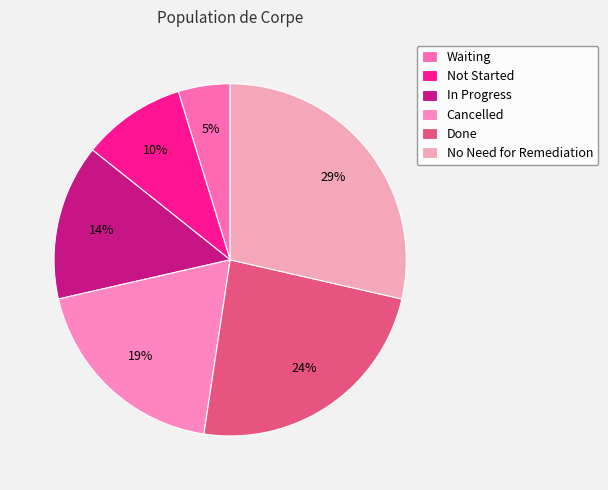

Rank the categories by value from highest to lowest.

No Need for Remediation, Done, Cancelled, In Progress, Not Started, Waiting